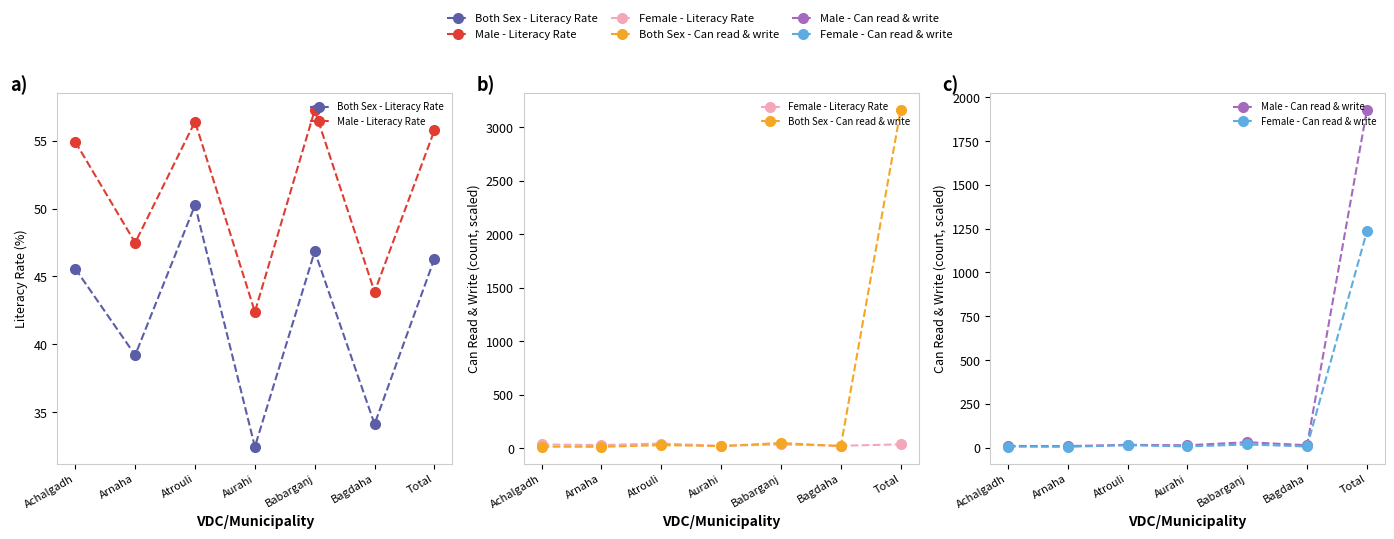

Is this an area chart (filled region under the line)?

No